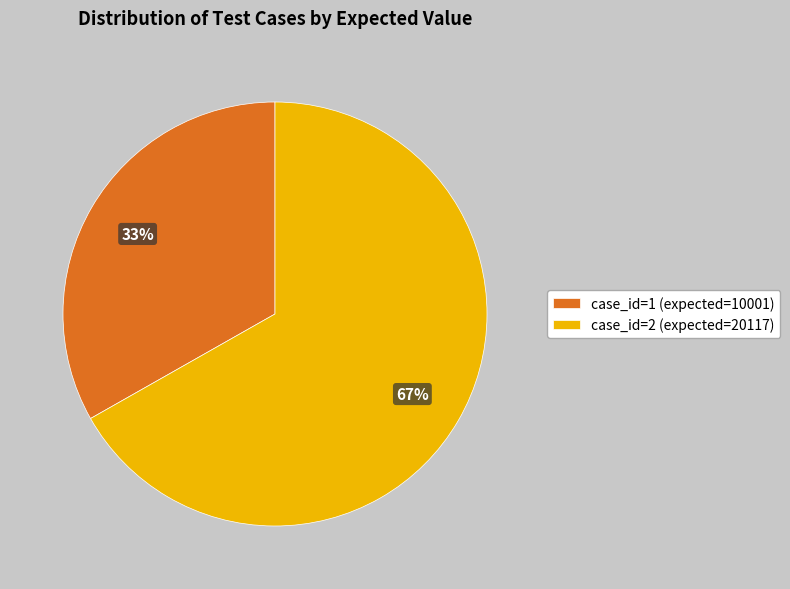

Rank the categories by value from lowest to highest.

case_id=1 (expected=10001), case_id=2 (expected=20117)